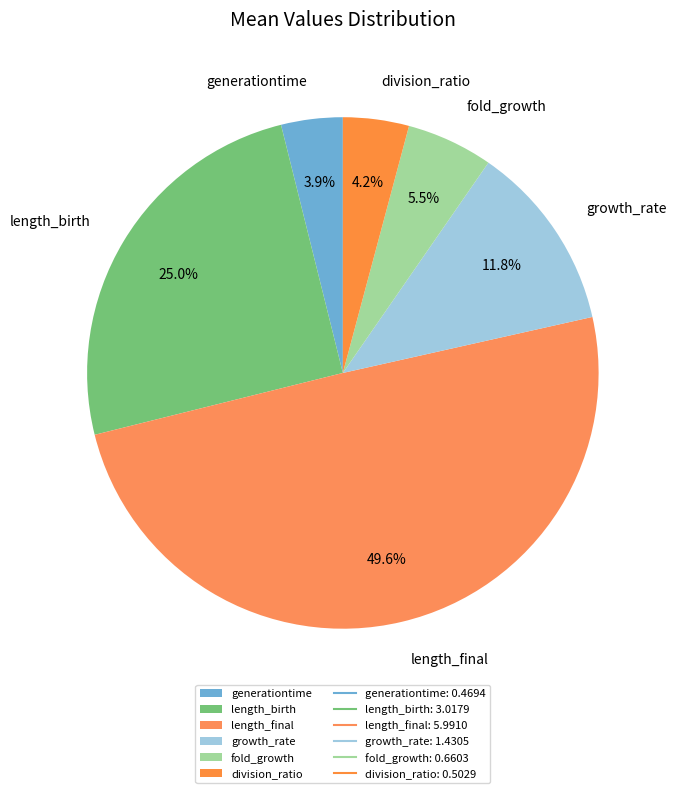

To the nearest percent, what portion does length_birth represent?

25%